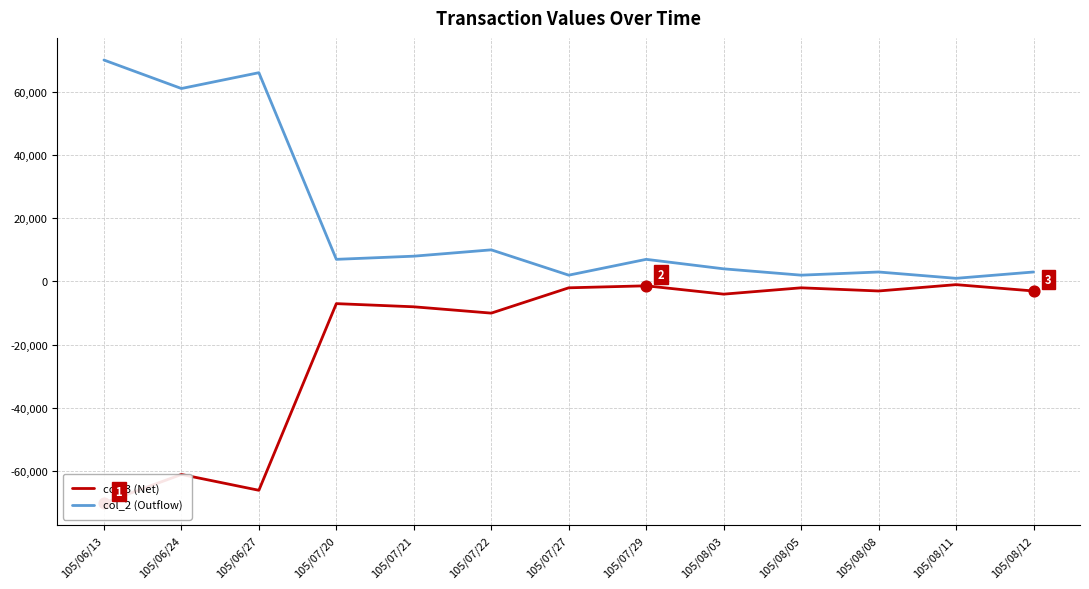

Which series has the largest total across all categories?

col_2 (Outflow)